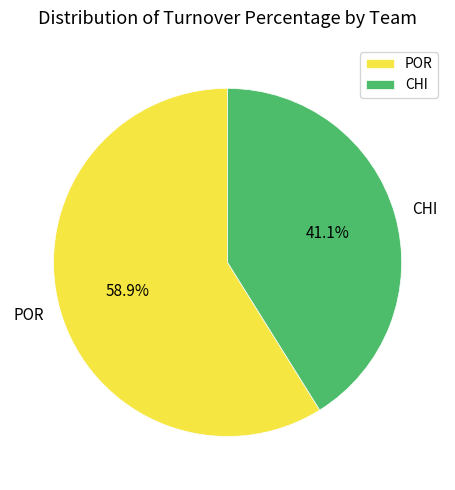

Which has a higher value, CHI or POR?

POR